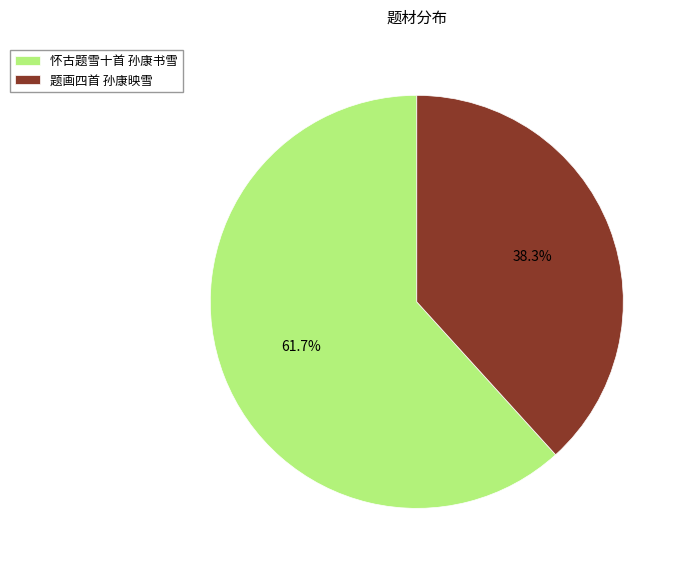

What portion of the pie excludes 题画四首 孙康映雪?

61.7%